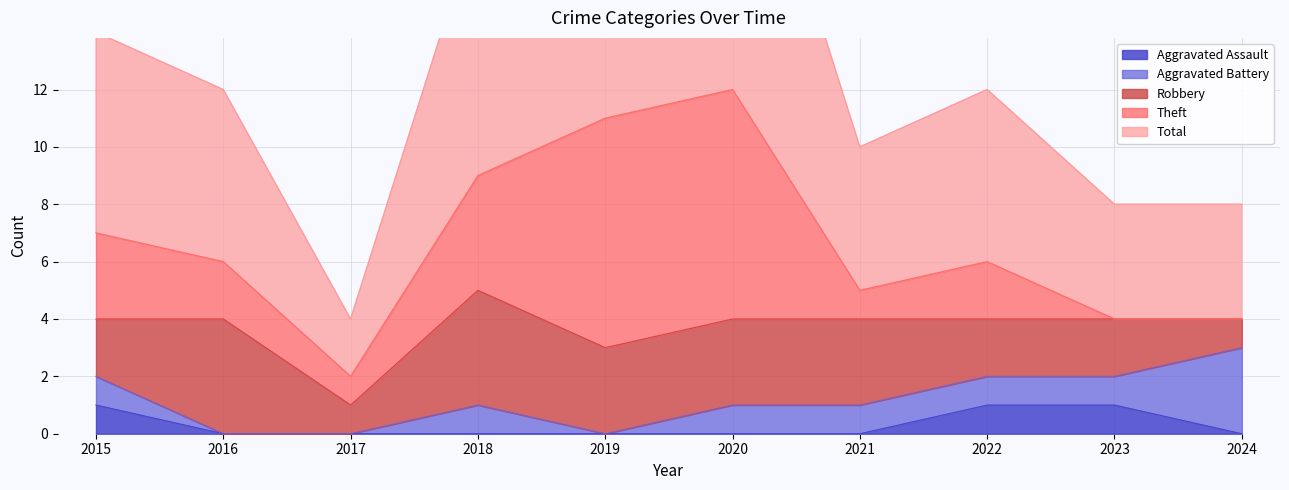

At which category does the chart reach its peak across all series?

2020